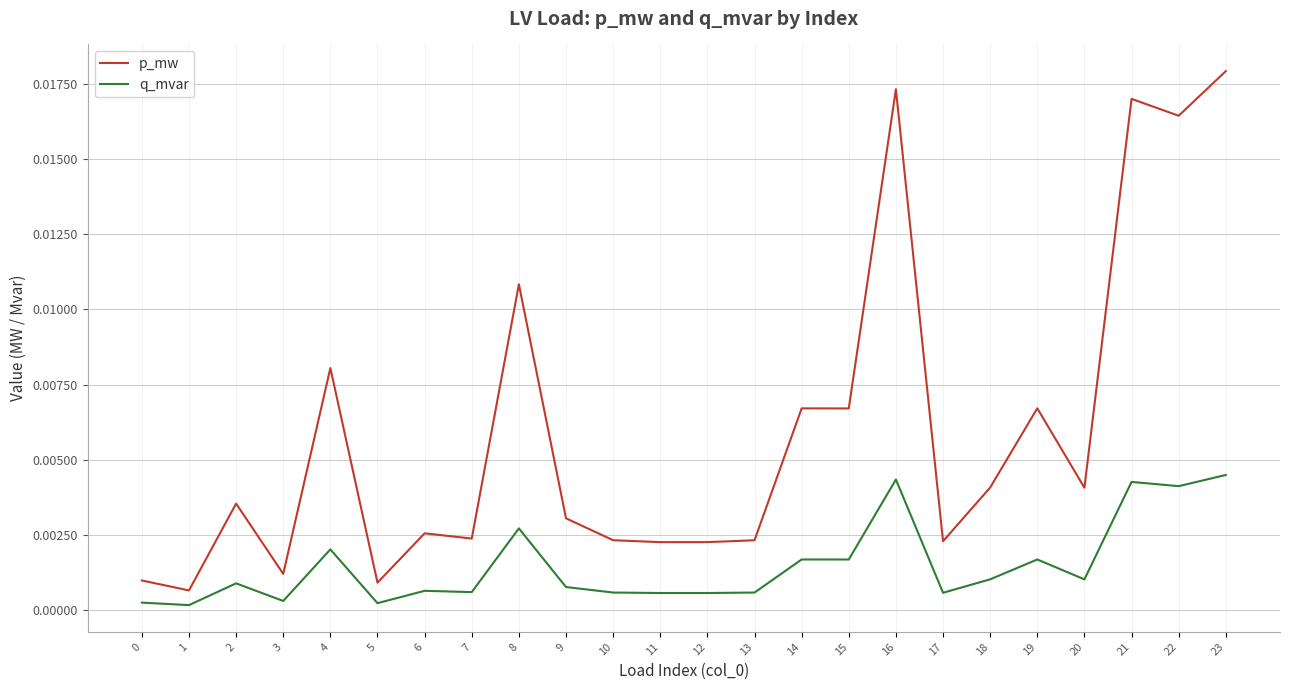

True or false: q_mvar and p_mw intersect in this chart.

False